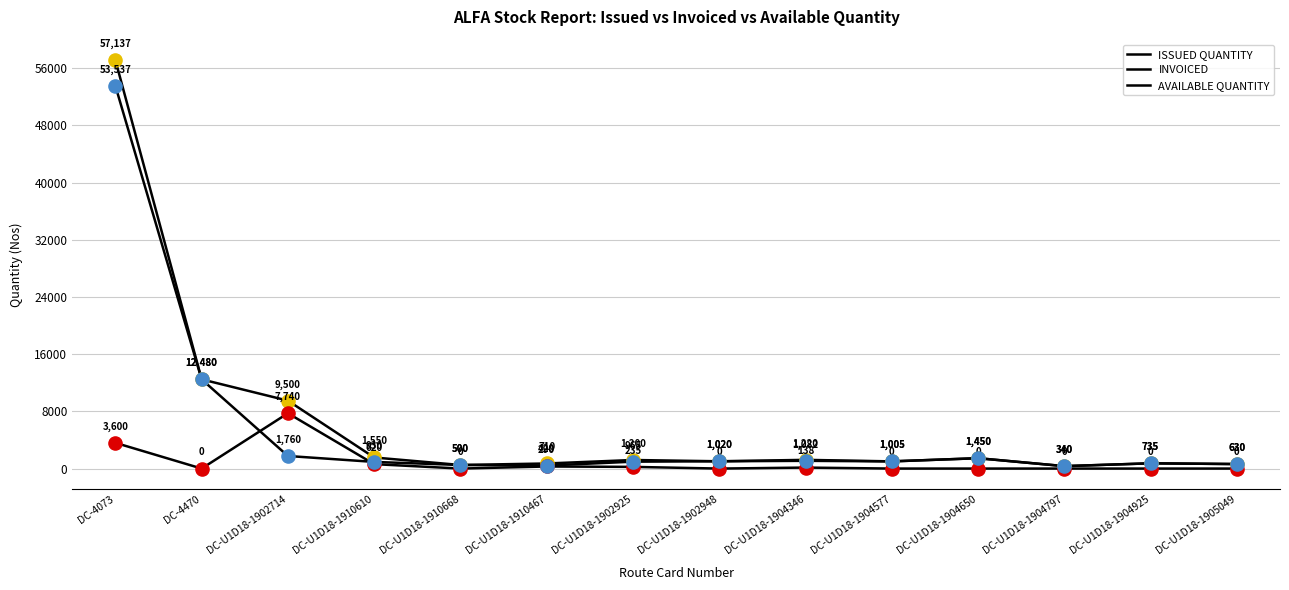

How many lines are shown in the chart?

3